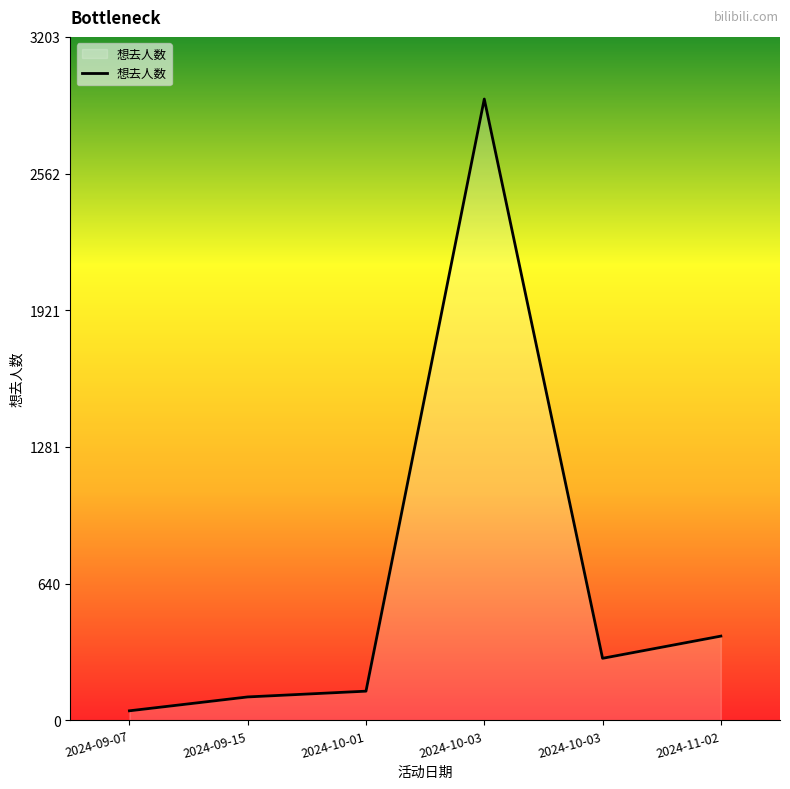

How many interior local valleys (lower than both neighbors) does the data have?

1